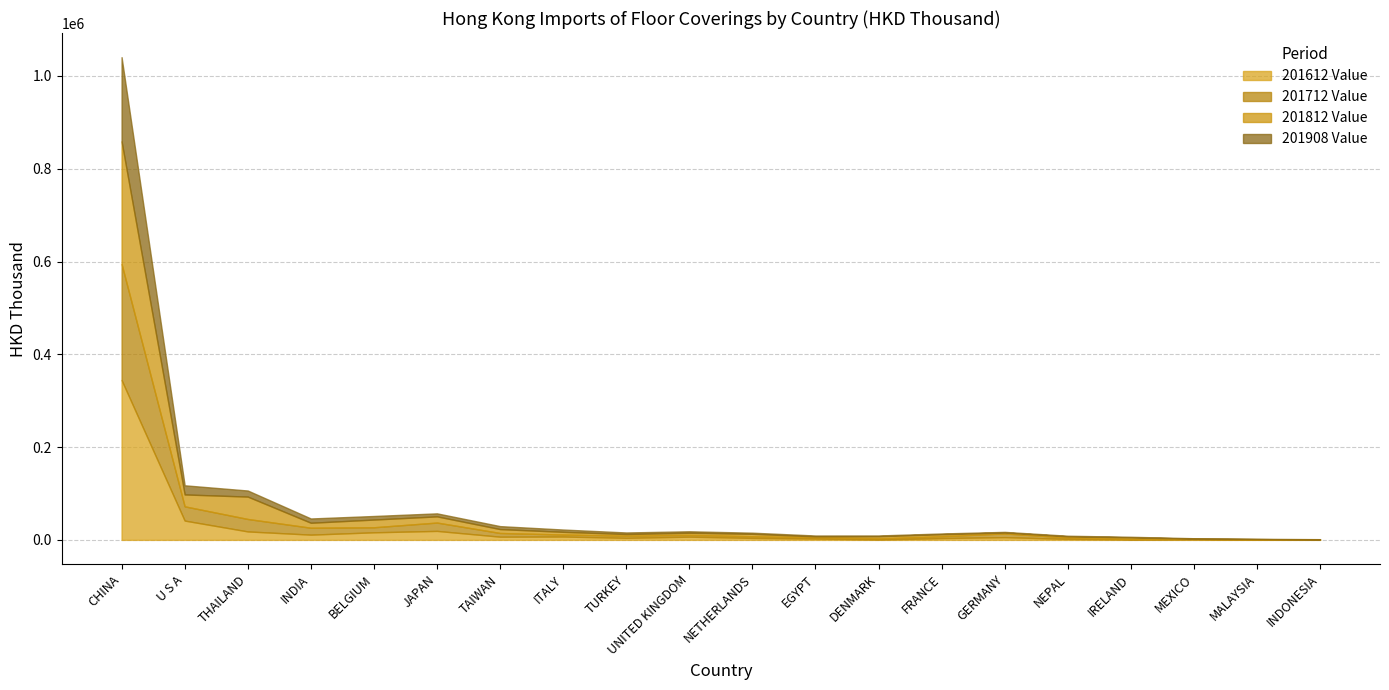

The 201908 Value series shows 549.8 at IRELAND. True or false?

False